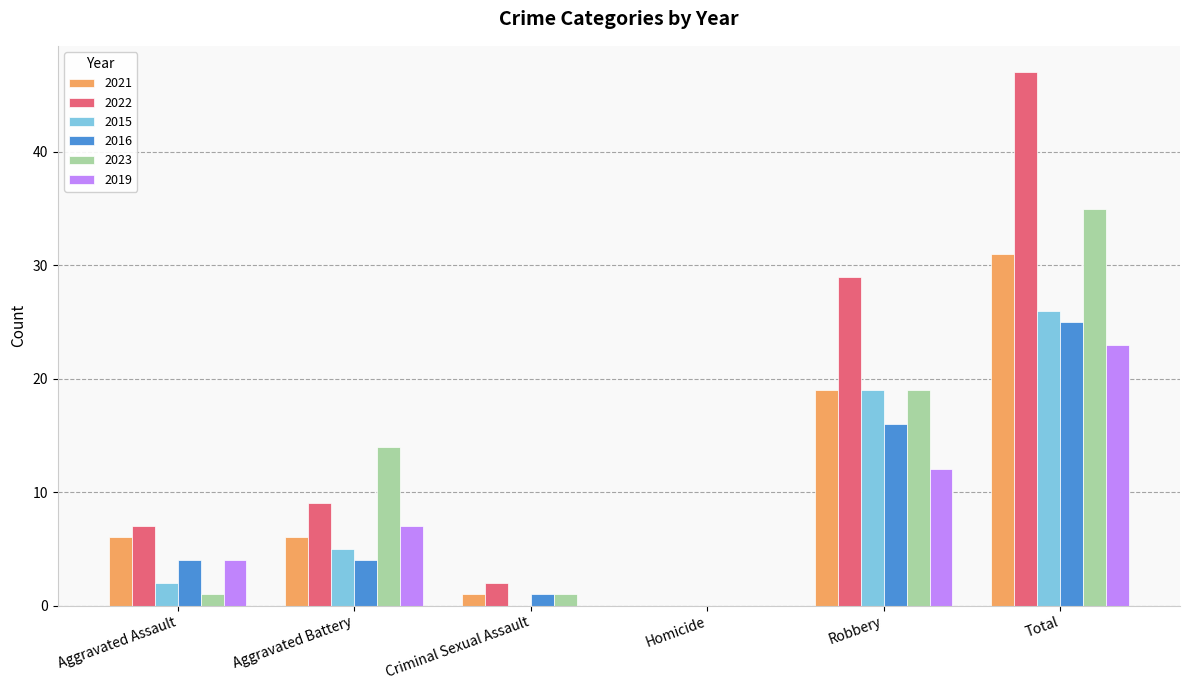

What is the approximate value of 2019 at Total?

23